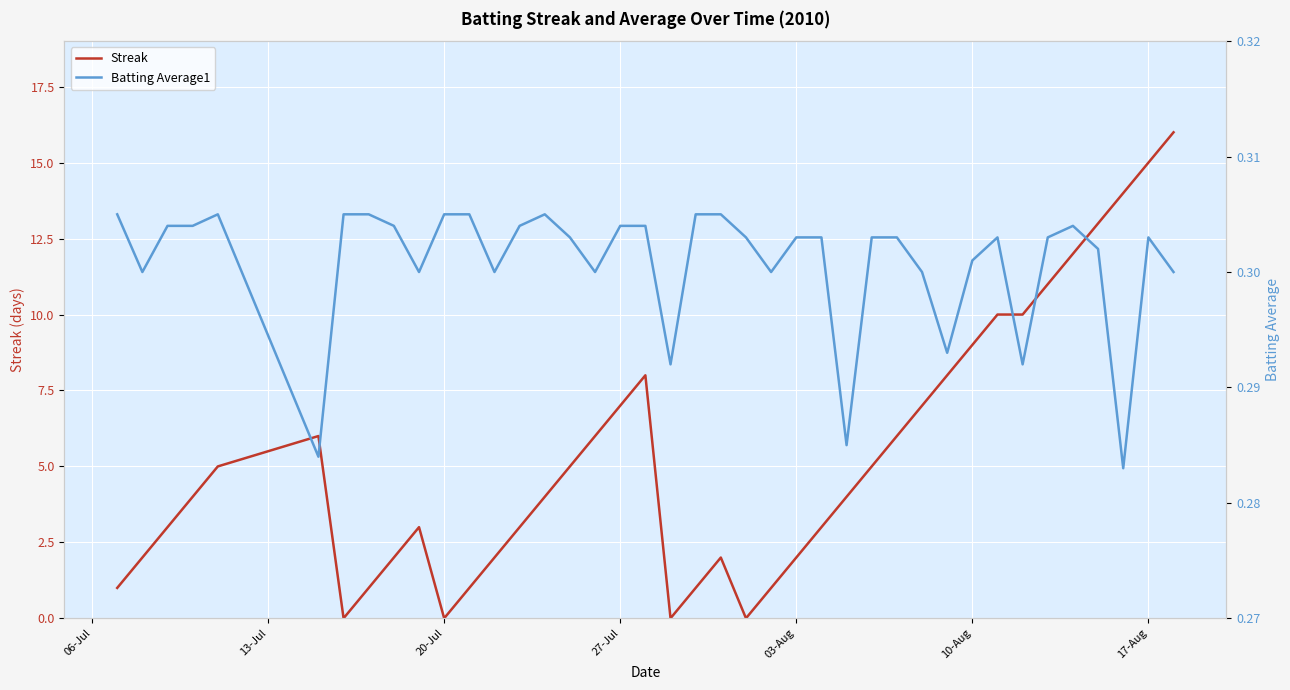

What is the value of the Streak point at the 2nd from the left?

2.0